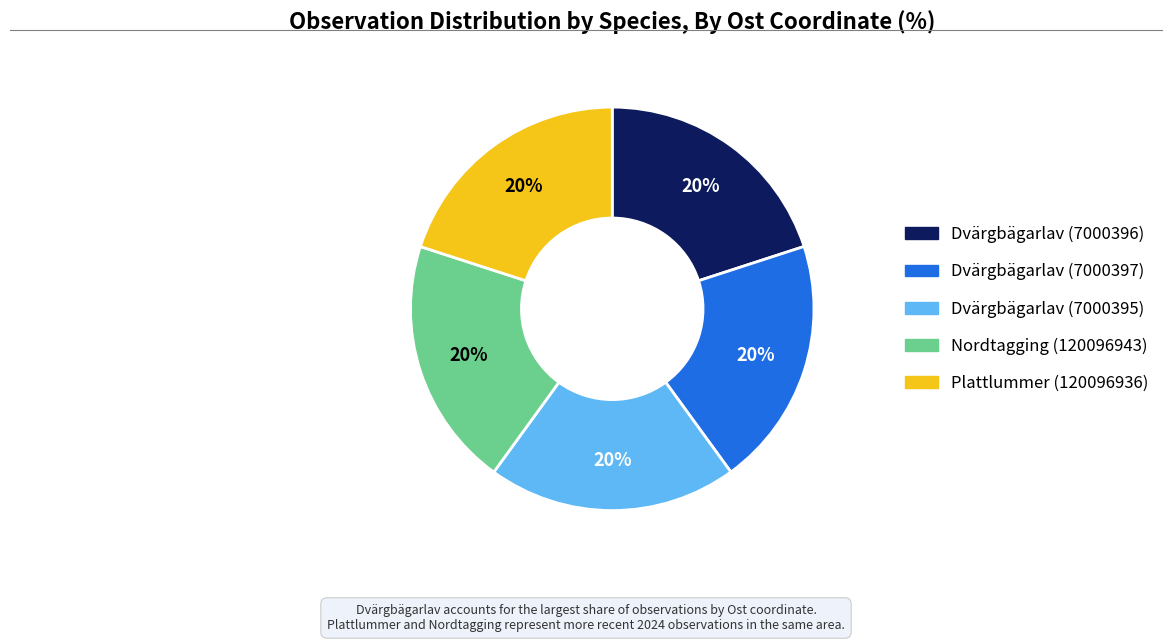

Does Nordtagging (120096943) represent more than half of the total?

No